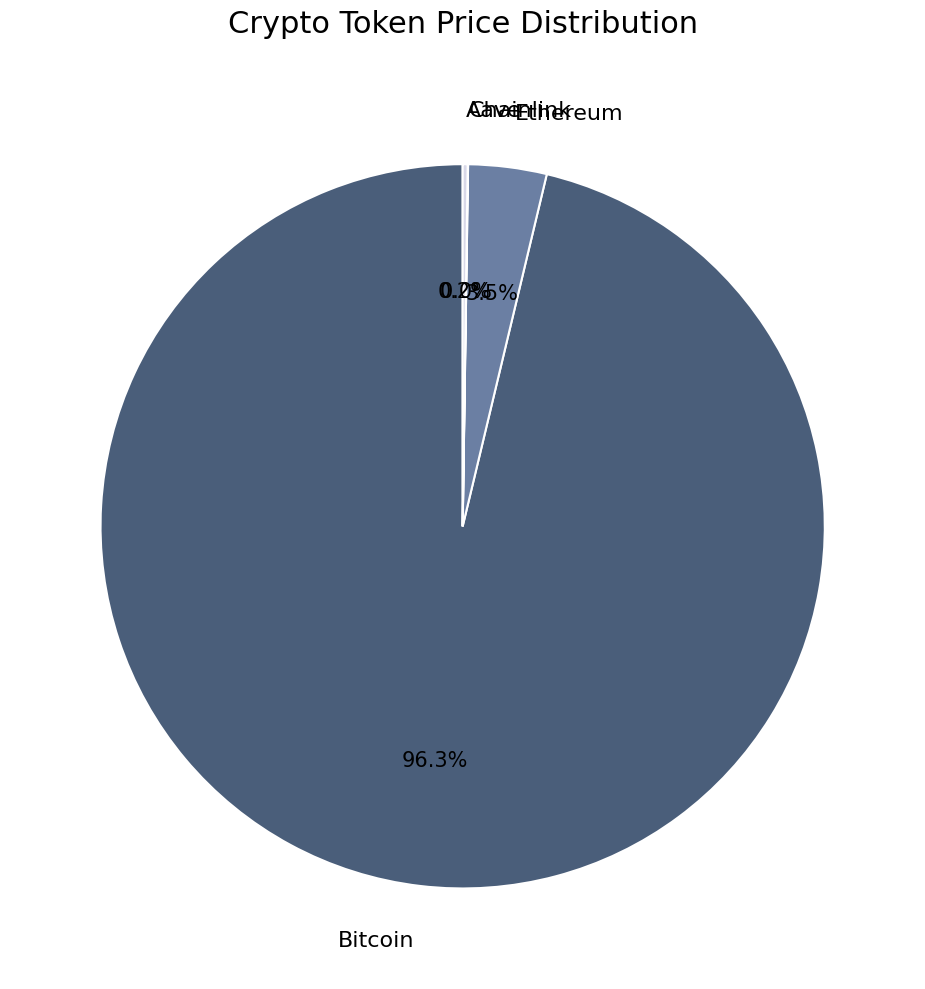

Which has a higher value, Ethereum or Bitcoin?

Bitcoin